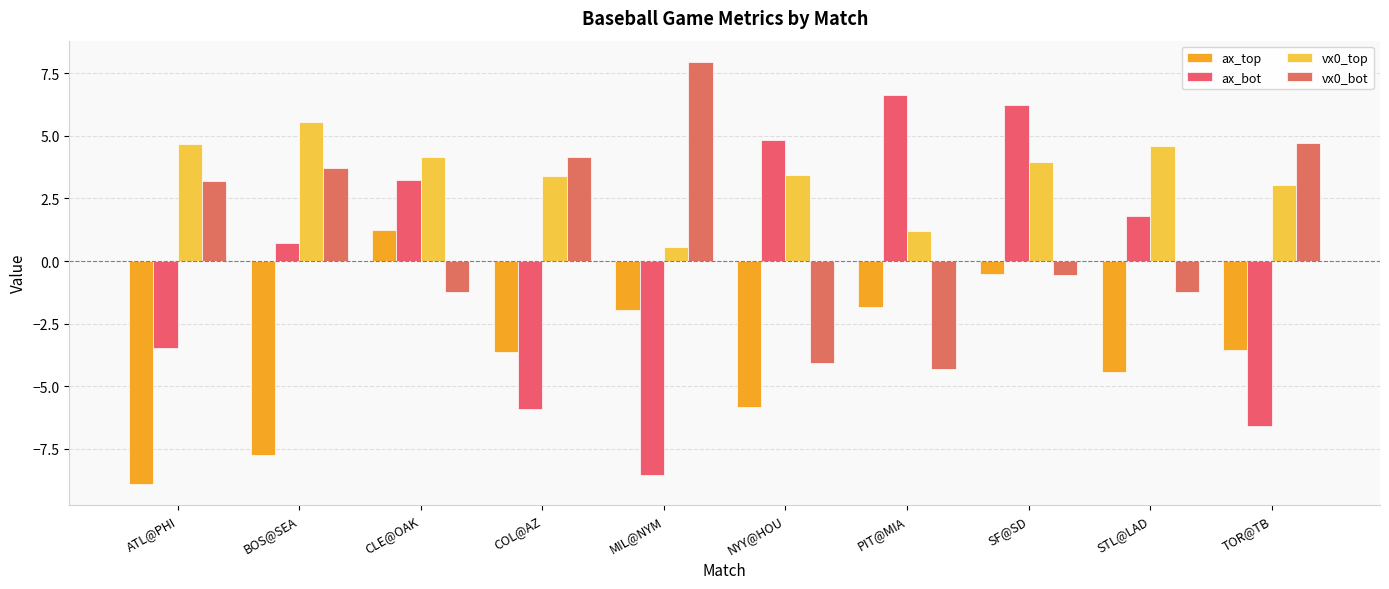

Which series has the largest range (max minus min)?

ax_bot